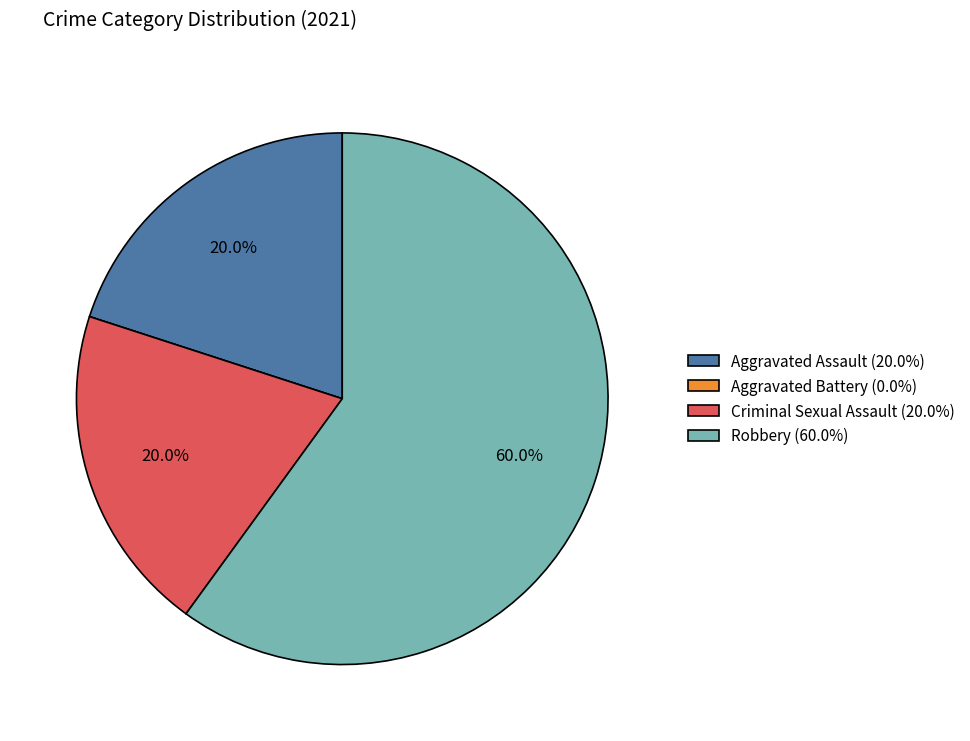

What is the largest slice in the pie chart?

Robbery